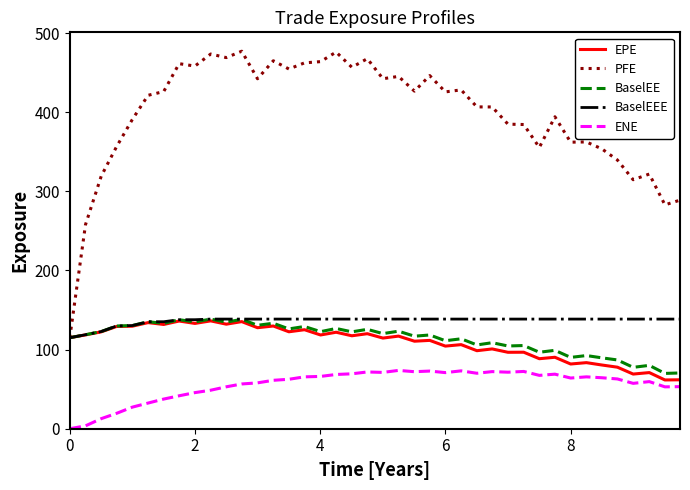

What is the highest value of the BaselEE series?

138.6